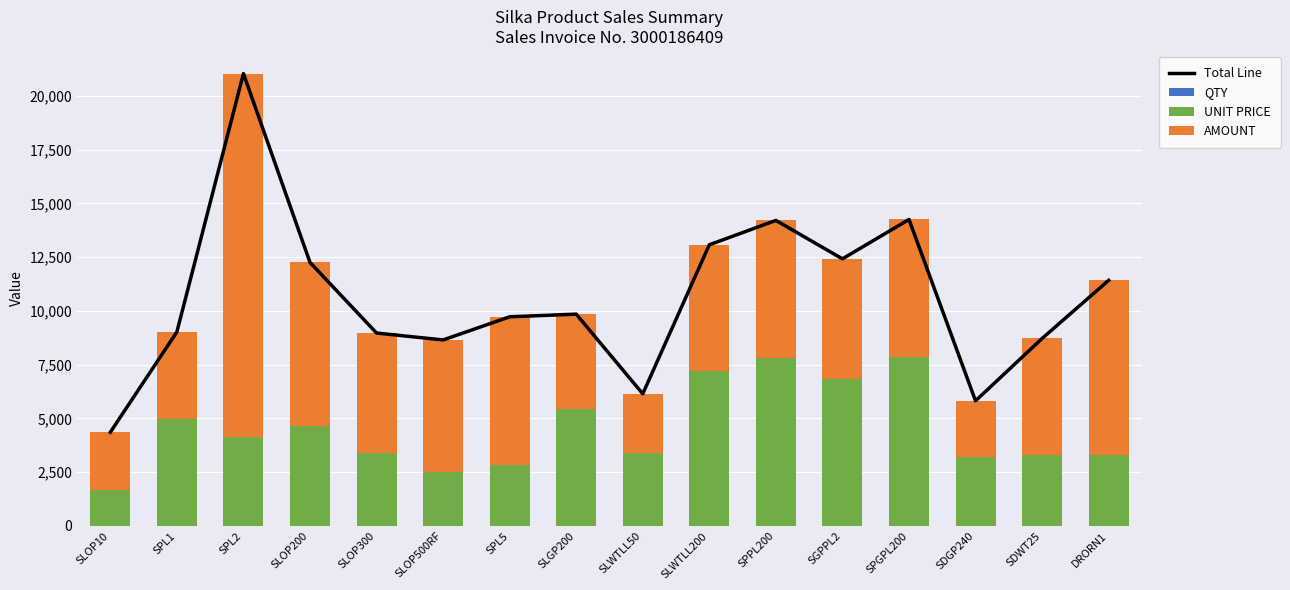

At how many categories does at least one series exceed 9877?

7